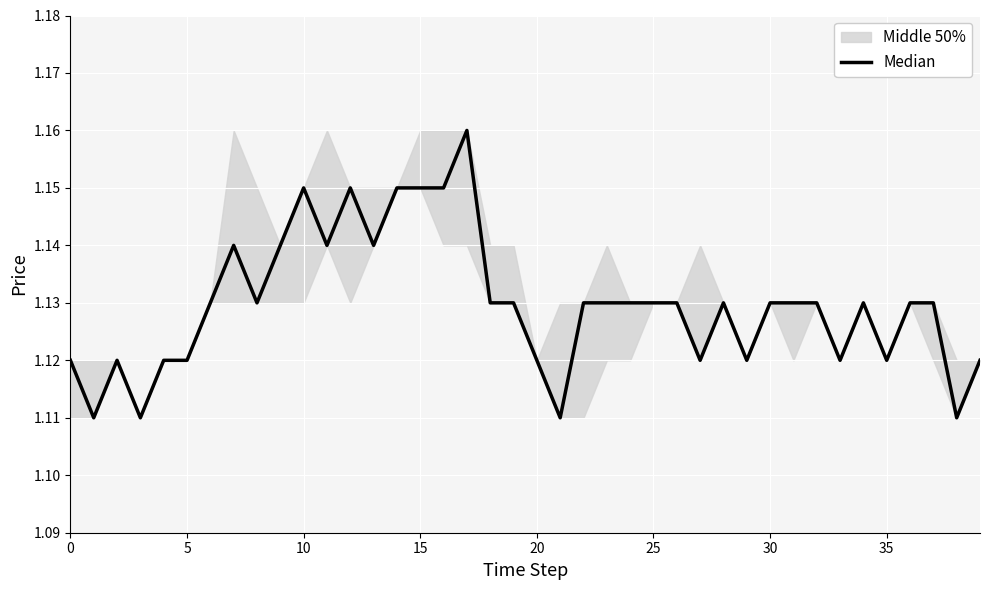

Approximately how many times larger is the value at 40 compared to 25?

1.0